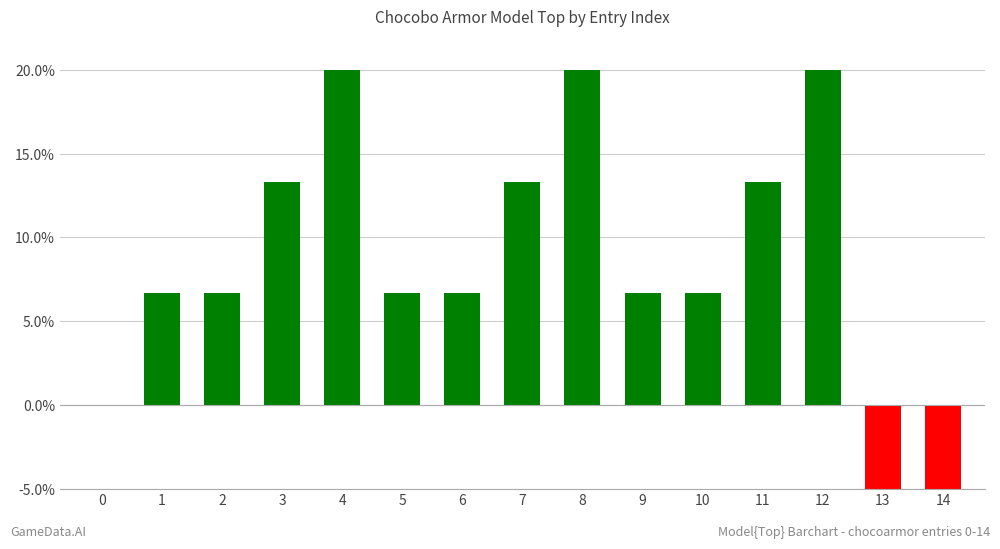

What is the value of the 11th bar from the left?

6.7